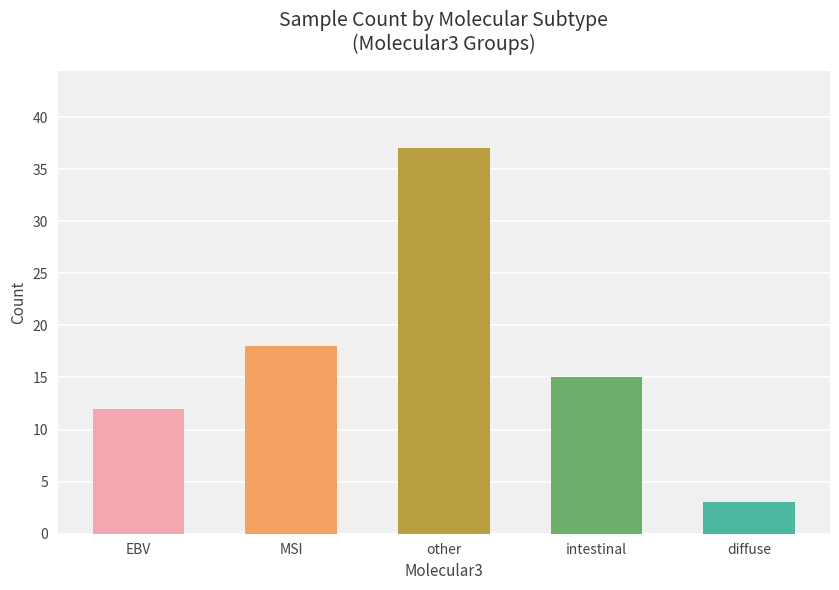

Rank the categories by value from lowest to highest.

diffuse, EBV, intestinal, MSI, other